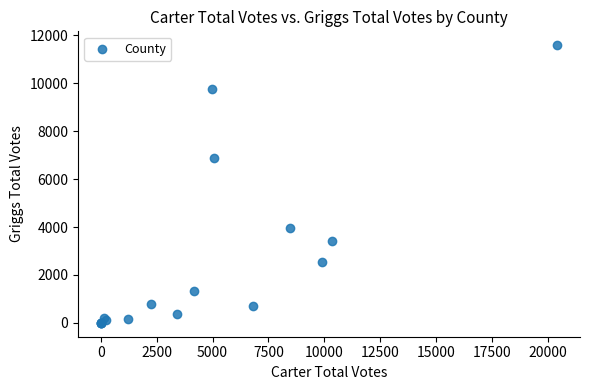

What Y value in the scatter plot is closest to 5795?

6901